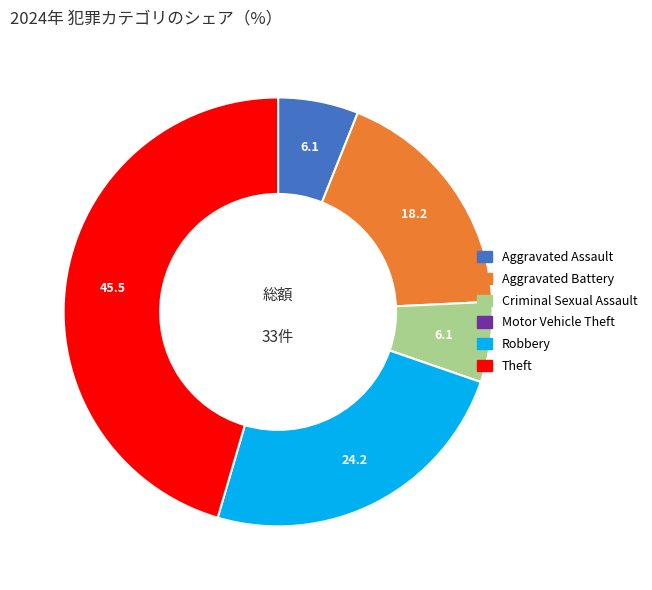

Between Criminal Sexual Assault and Theft, which is larger?

Theft